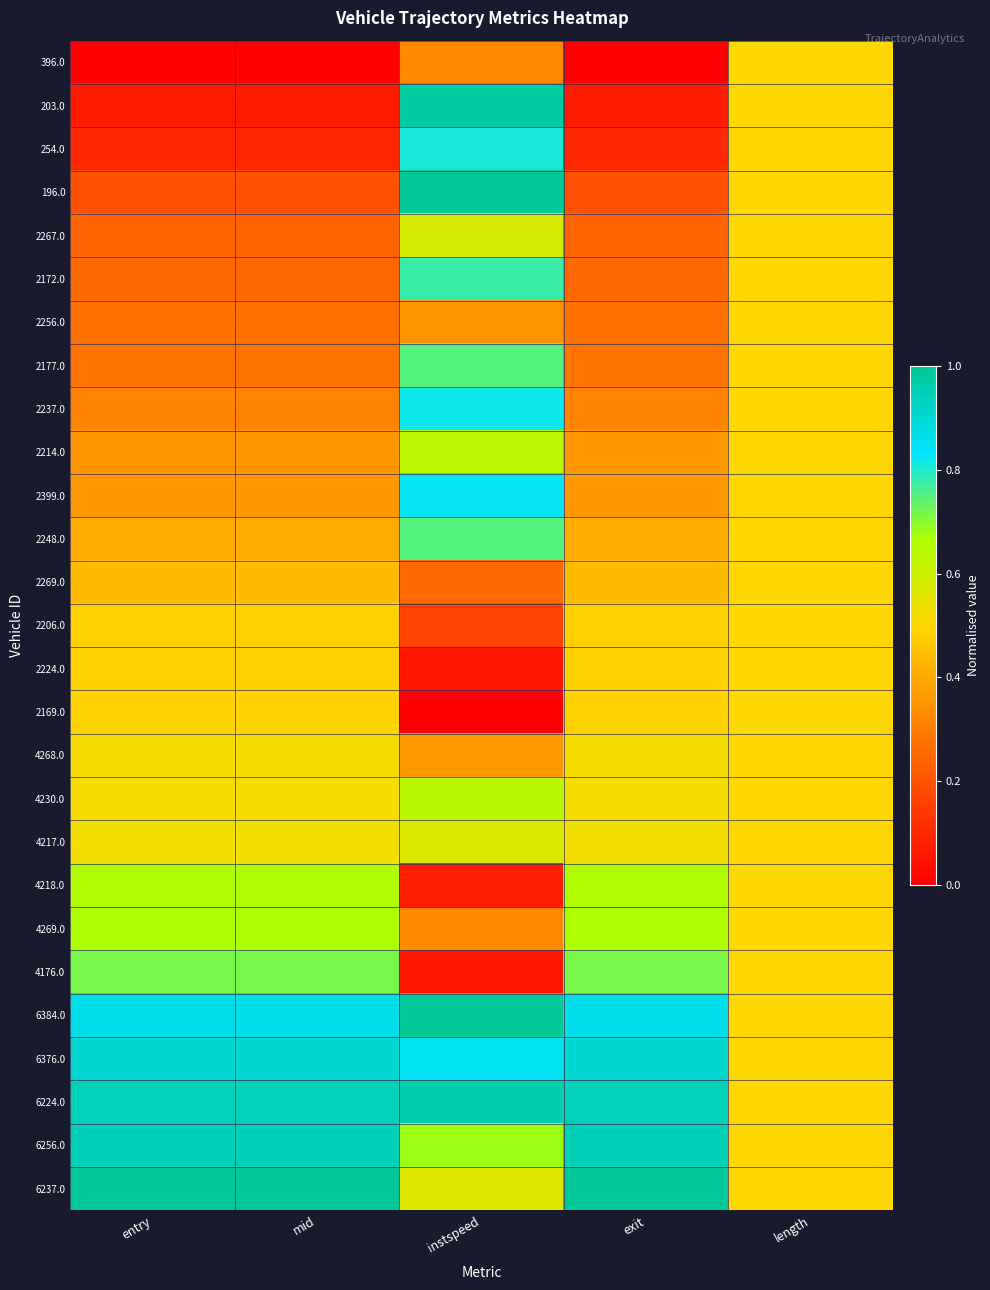

How many distinct data groups are displayed?

27